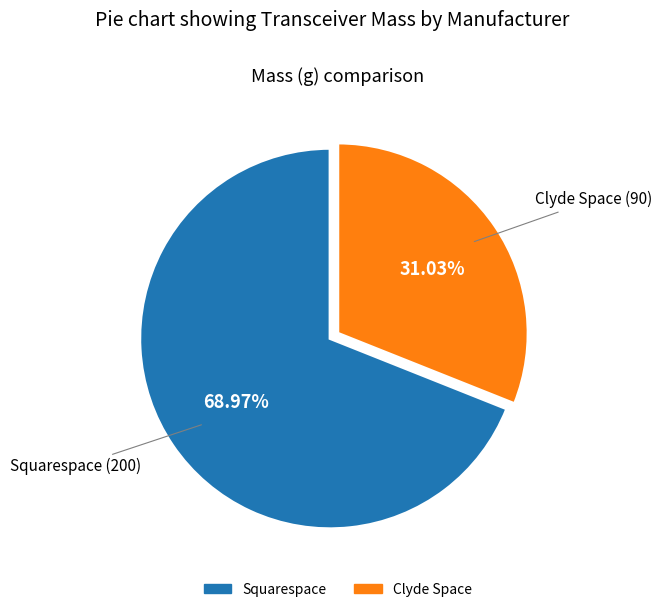

To the nearest percent, what percentage of the pie is Squarespace?

69%